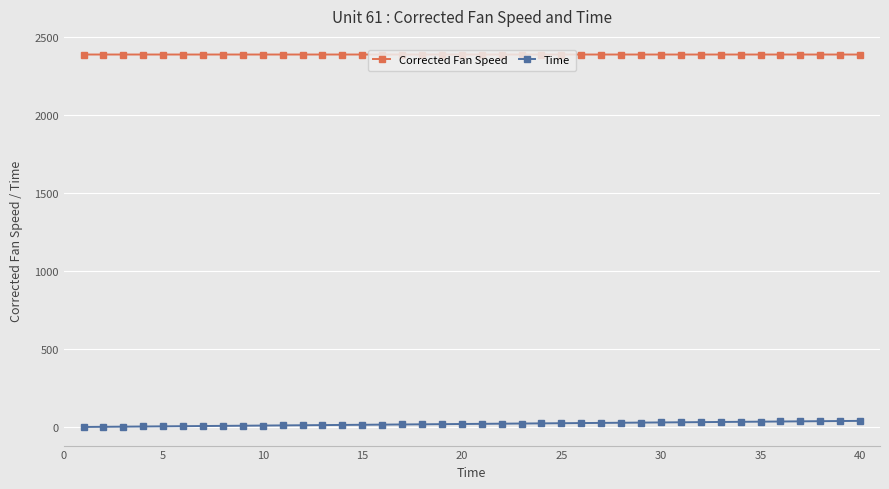

True or false: Corrected Fan Speed and Time cross at least once.

False